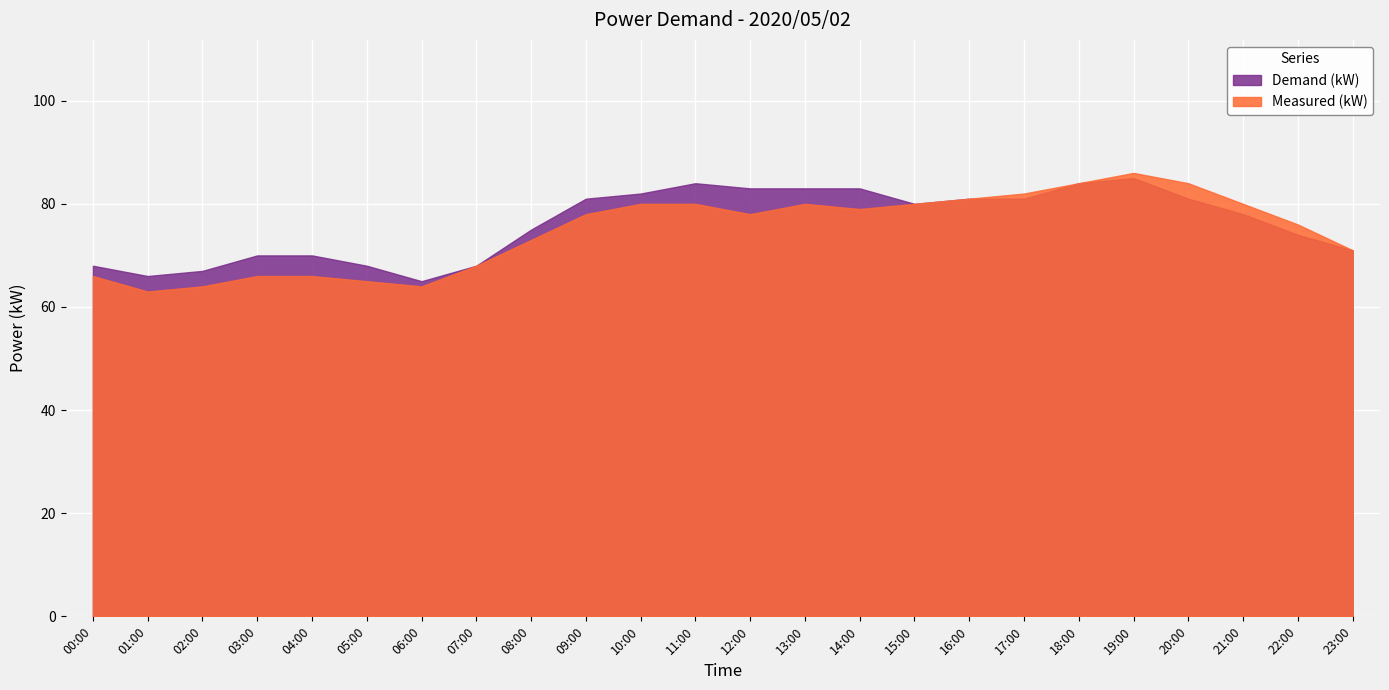

At which category does Measured (kW) reach its first local valley?

01:00